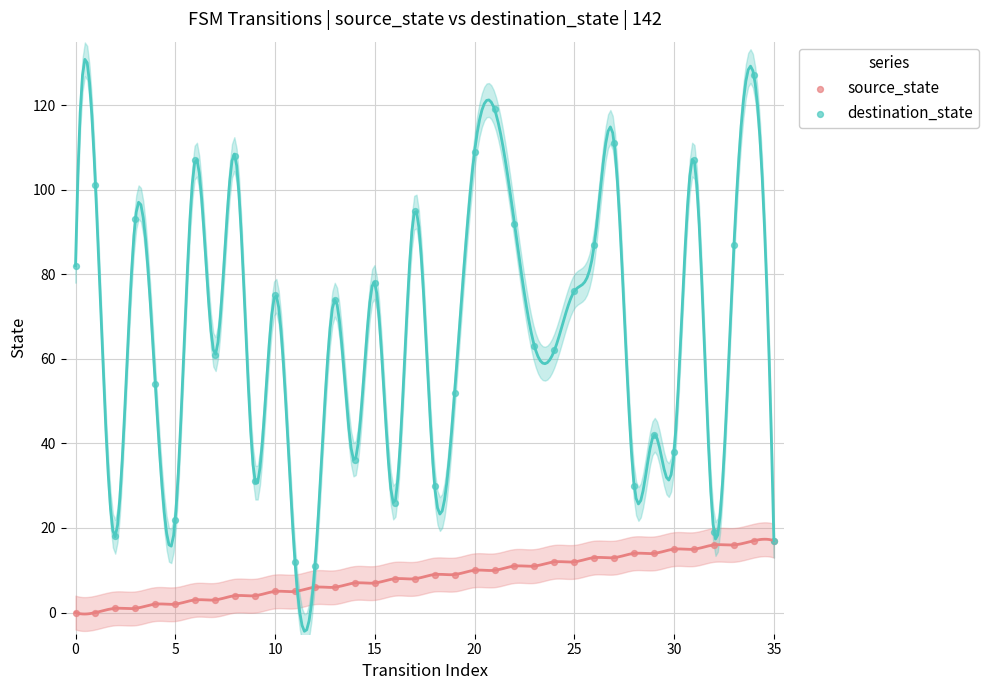

What are all the series names shown in the legend?

source_state, destination_state